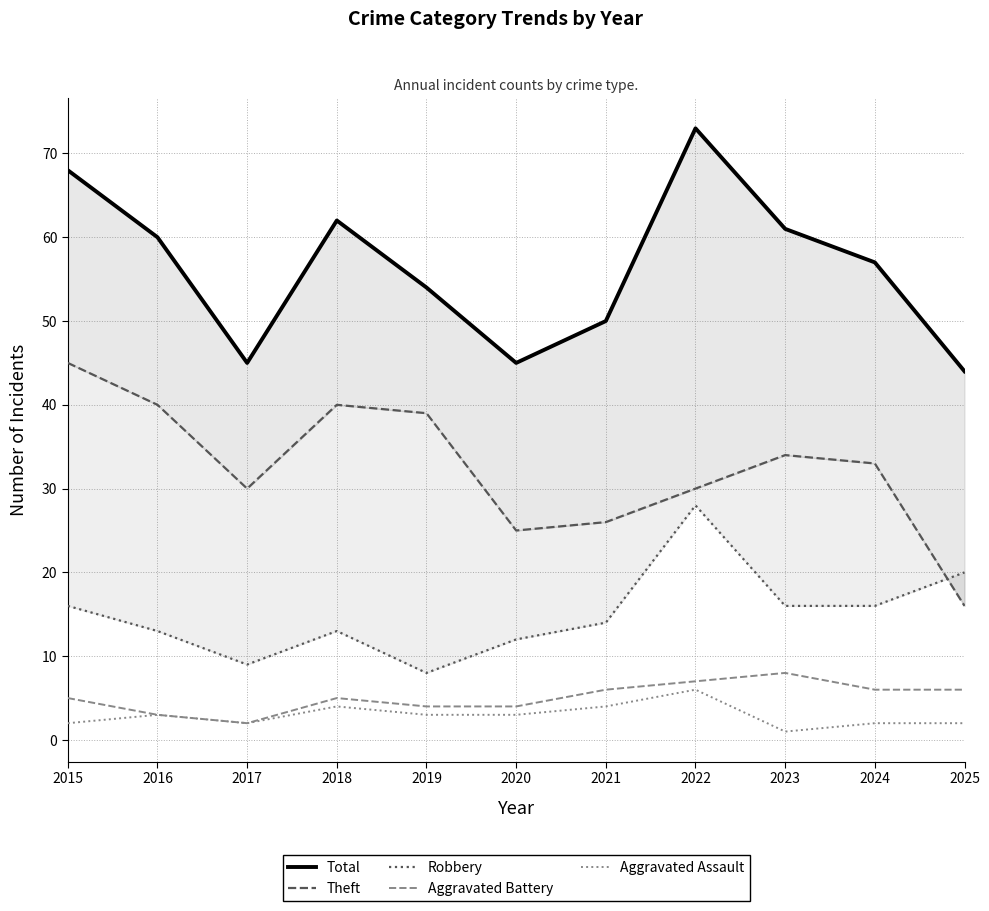

What is the total value across all series at 2025?

88